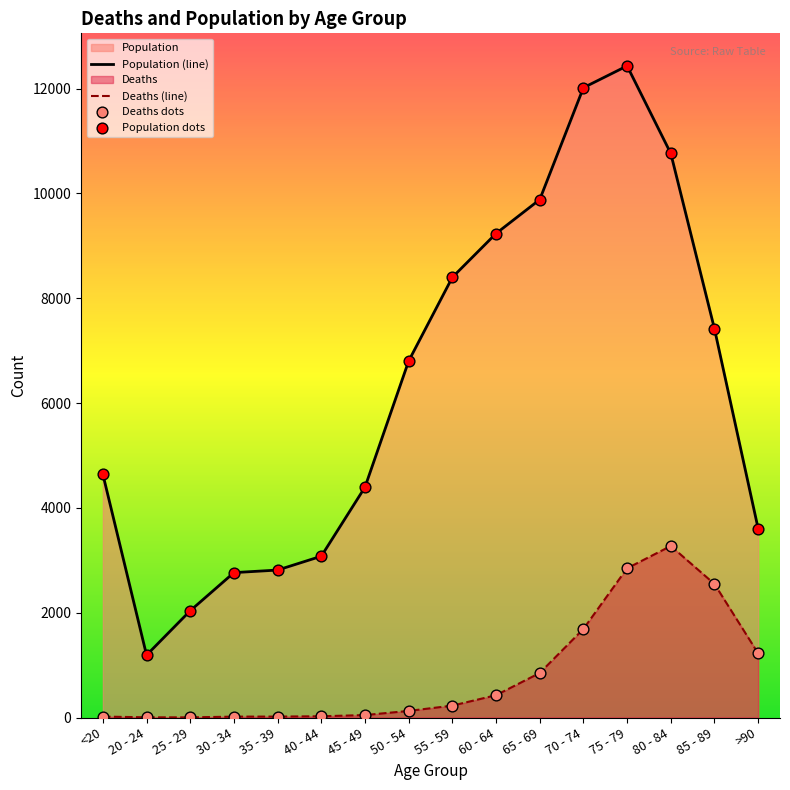

Is the value of Deaths at 65 - 69 greater than the value of Population at 85 - 89?

No